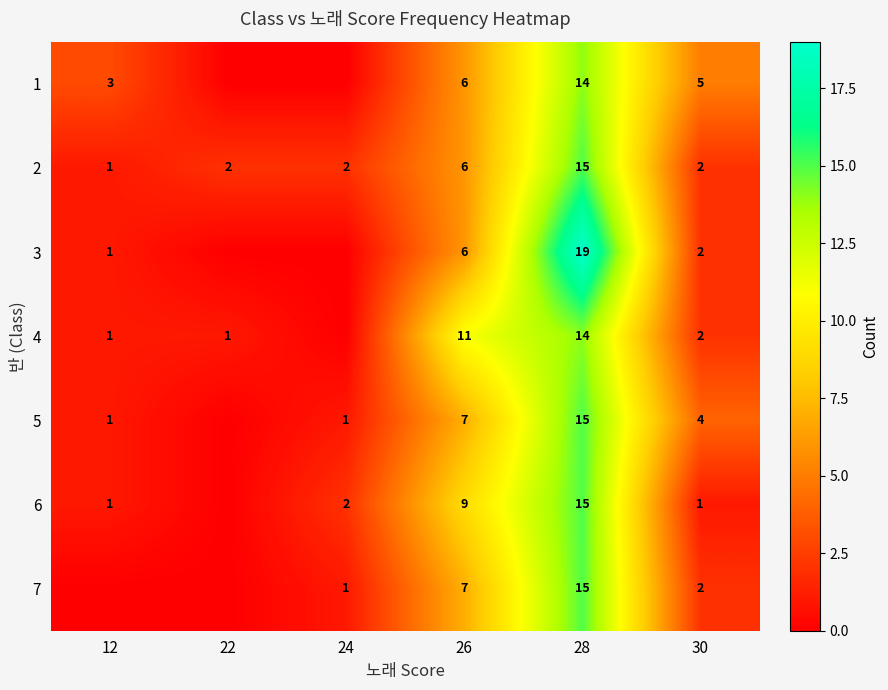

Which label corresponds to the smallest value in the chart?

22